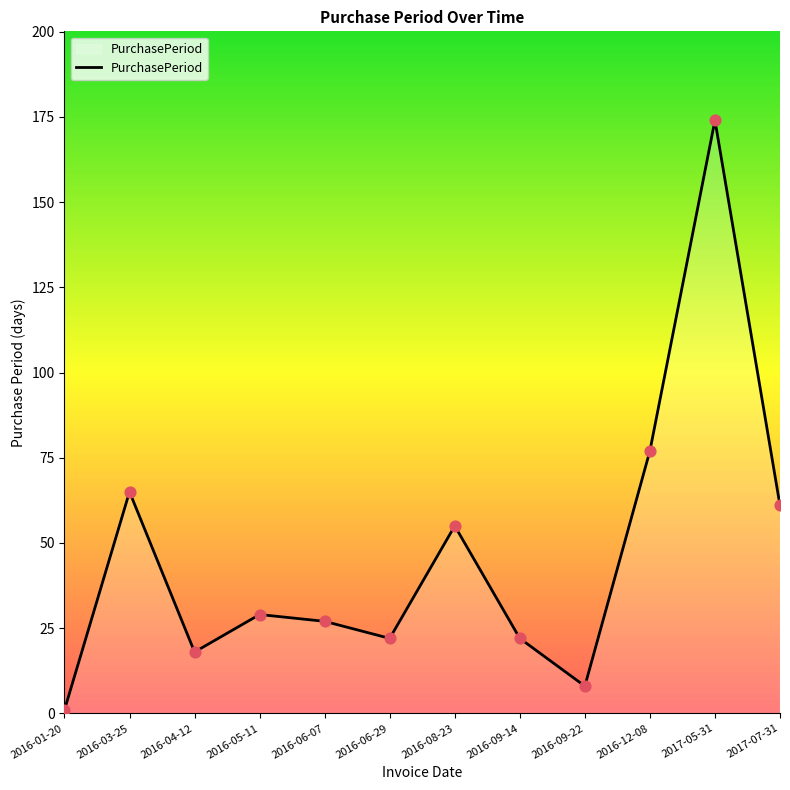

Between 2016-03-25 and 2017-07-31, which is larger?

2016-03-25